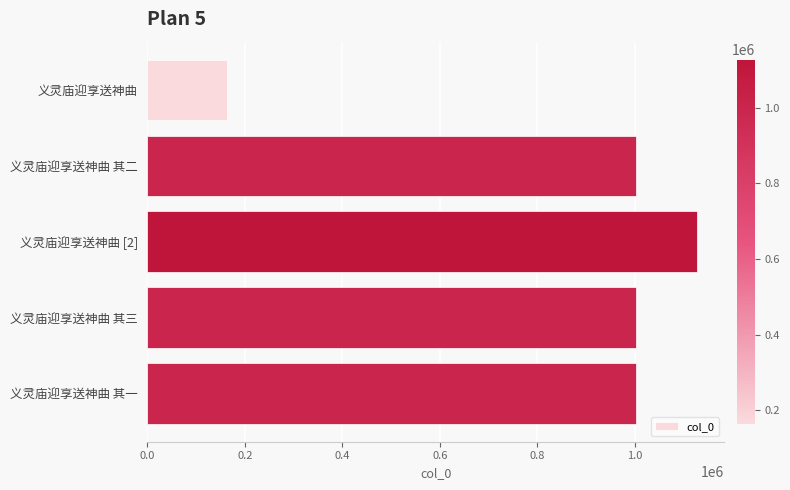

Which category has the highest value across all series?

义灵庙迎享送神曲 [2]